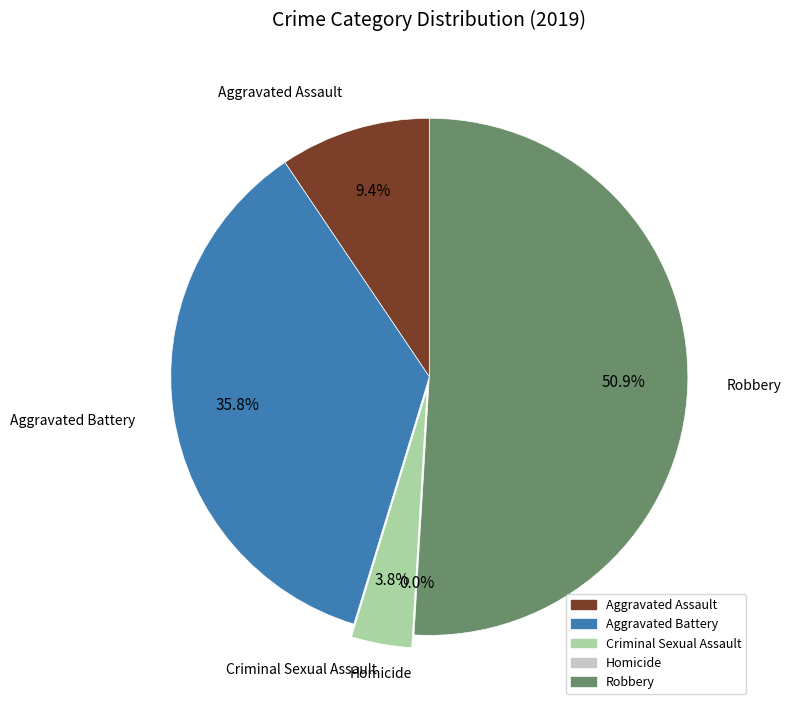

How many slices are in this pie chart?

5